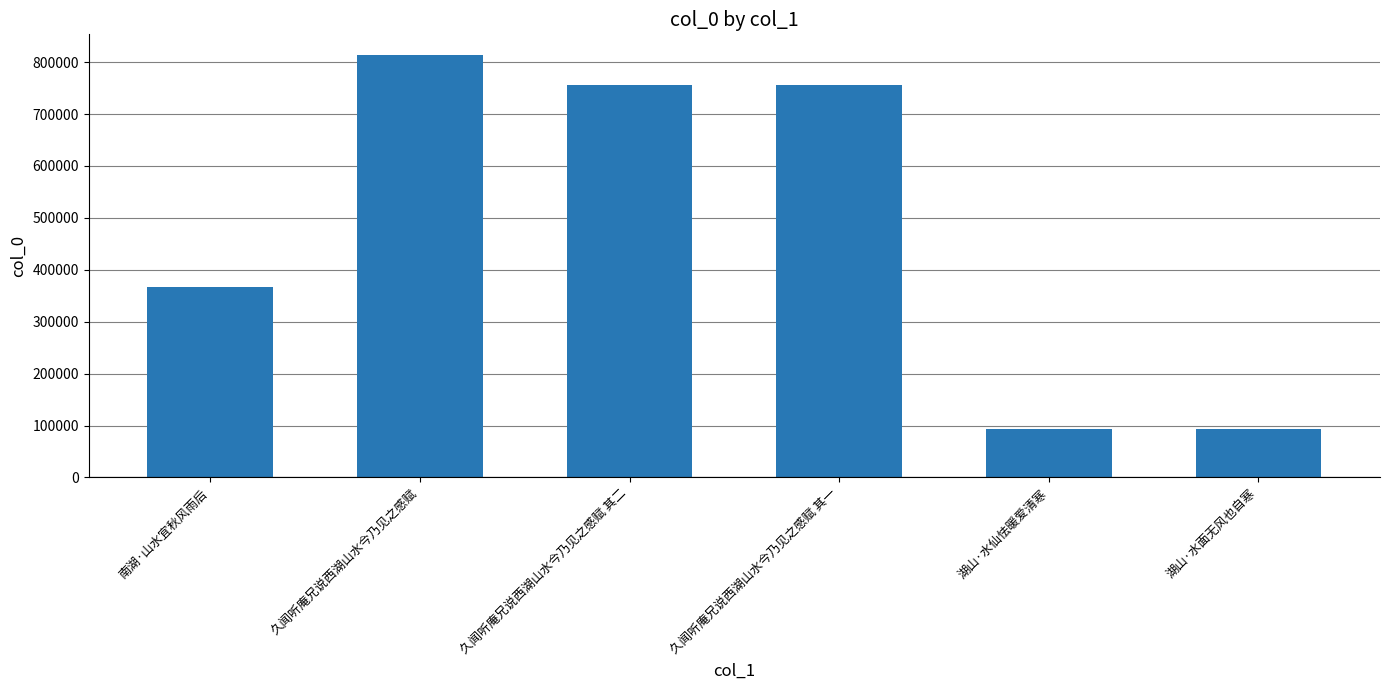

What position from the right is 湖山·水仙怯暖爱清寒?

2